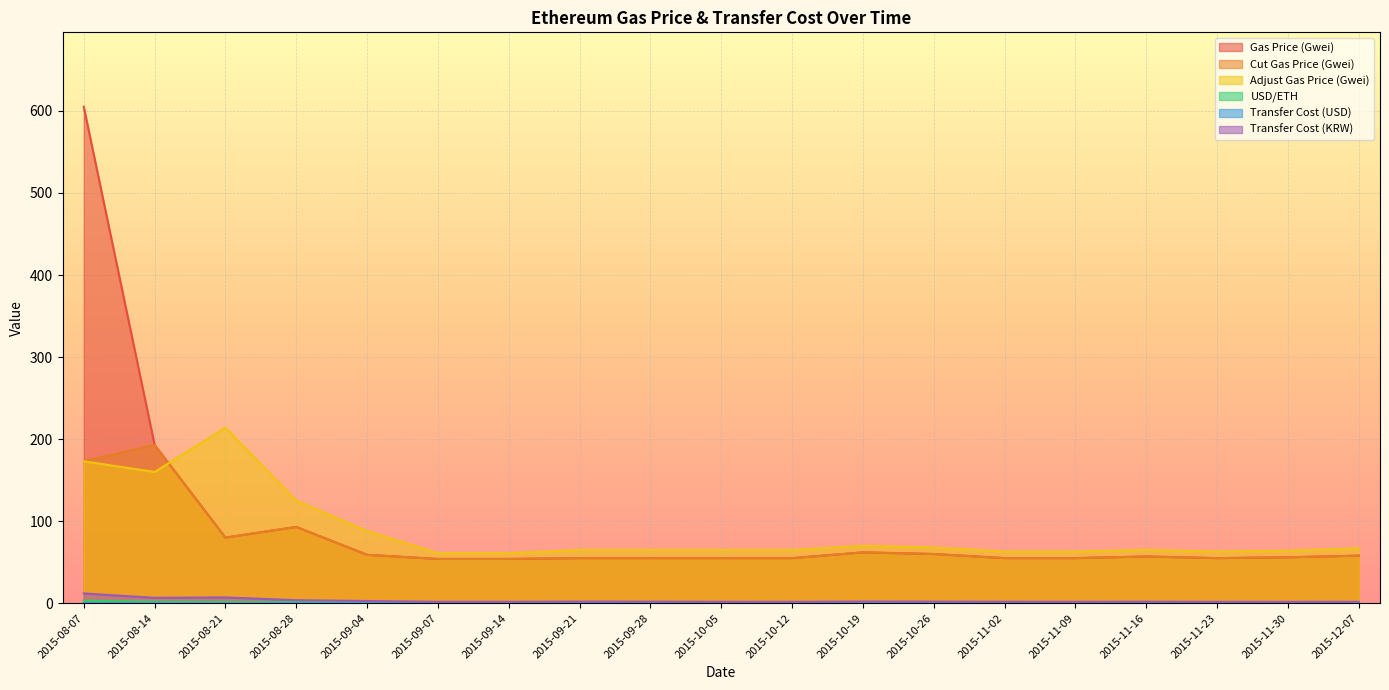

Rank the categories by Cut Gas Price (Gwei) value from lowest to highest.

2015-09-07, 2015-09-14, 2015-09-21, 2015-09-28, 2015-10-05, 2015-10-12, 2015-11-02, 2015-11-09, 2015-11-23, 2015-11-30, 2015-11-16, 2015-12-07, 2015-09-04, 2015-10-26, 2015-10-19, 2015-08-21, 2015-08-28, 2015-08-07, 2015-08-14